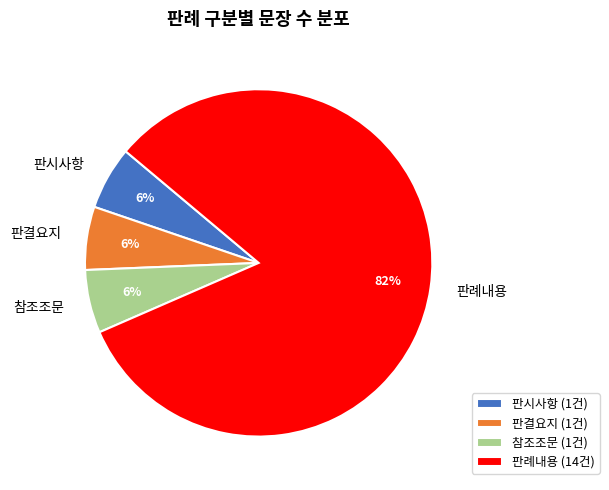

Combined, do 판결요지 and 판시사항 account for over 50%?

No